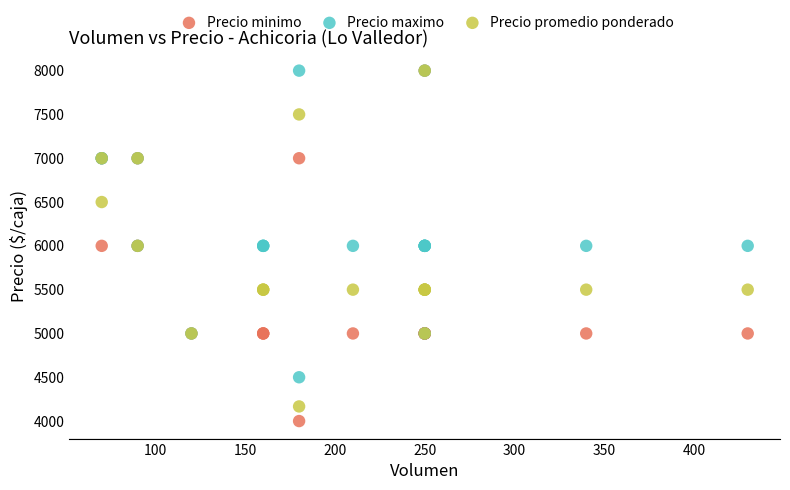

What are all the series names shown in the legend?

Precio minimo, Precio maximo, Precio promedio ponderado